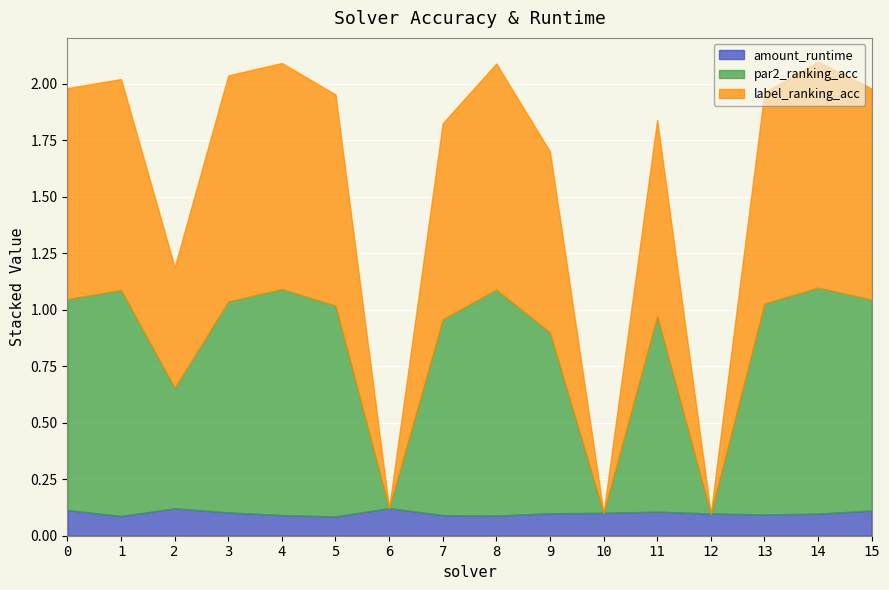

Where is label_ranking_acc nearest to the value 0?

6